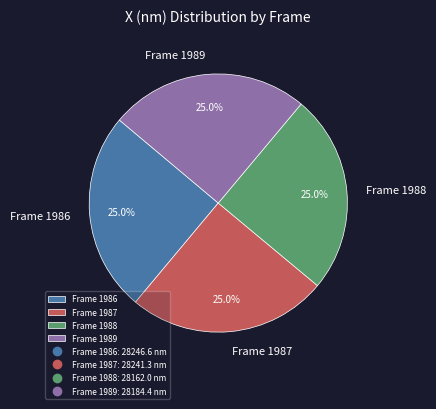

Approximately how many times larger is the value at Frame 1988 compared to Frame 1989?

1.0